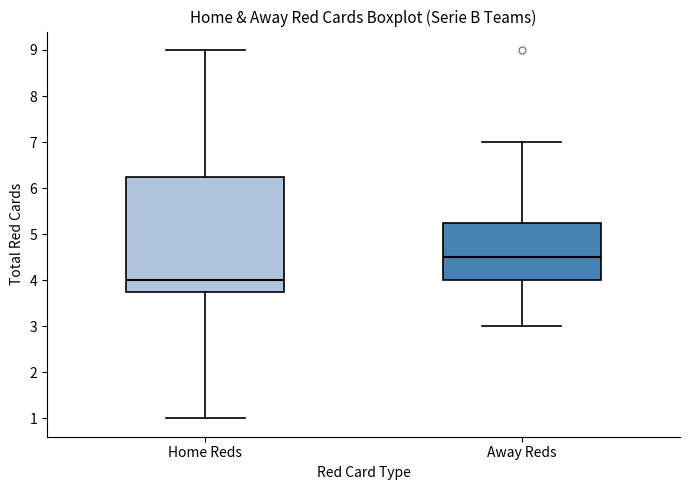

Reading left to right, read every box against the y-axis: the position of its median line, the range the box covers, and the ends of its whiskers. The values are not printed on the chart, so give them approximately, as read against the axis.

Home Reds: median 4.0, box 3.8 to 6.3, whiskers 1.0 to 9.0
Away Reds: median 4.5, box 4.0 to 5.3, whiskers 3.0 to 7.0